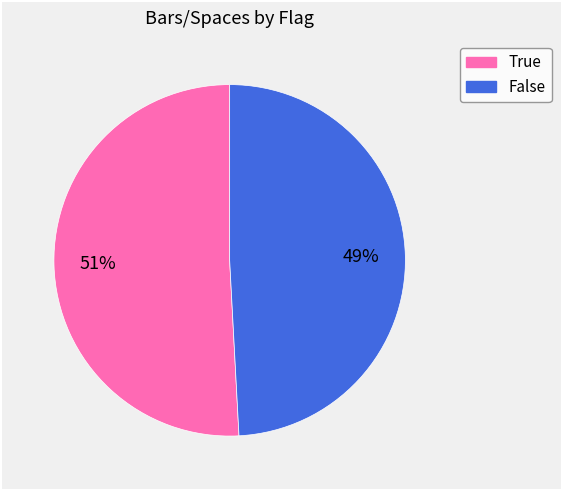

Approximately how many times larger is the value at False compared to True?

1.0